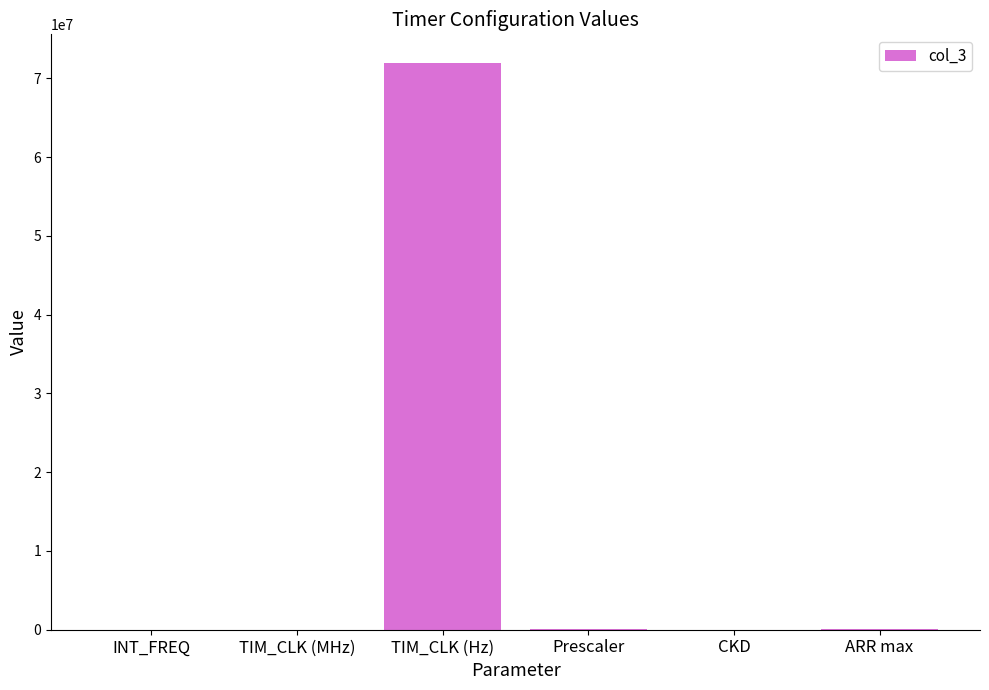

What is the sum of all values?

72132143